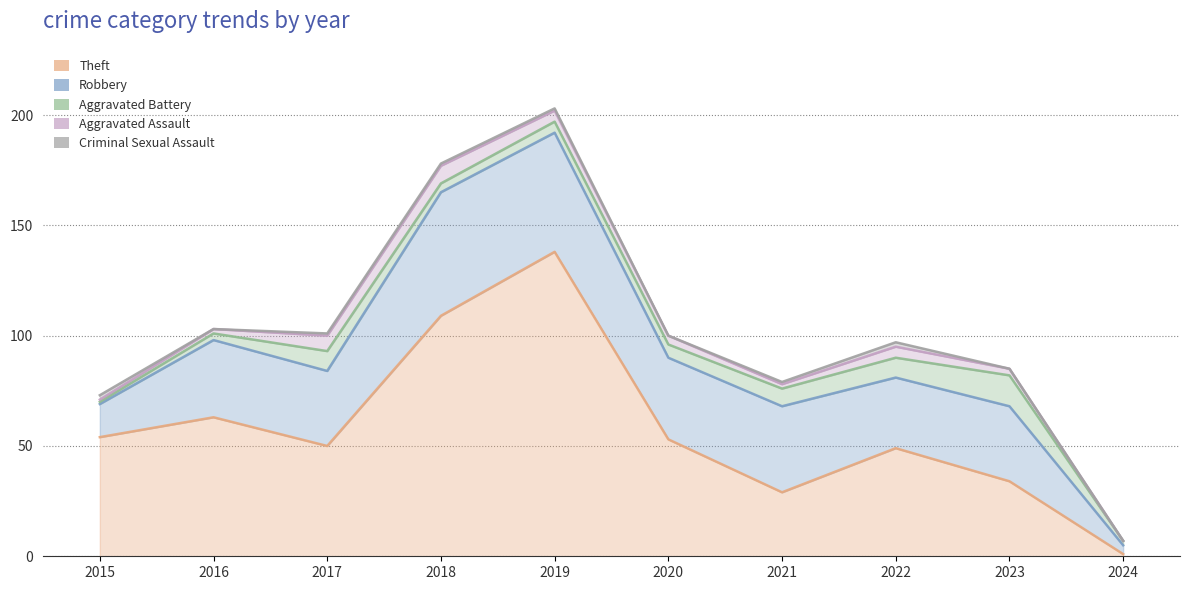

Which series changed the most between 2017 and 2019?

Robbery